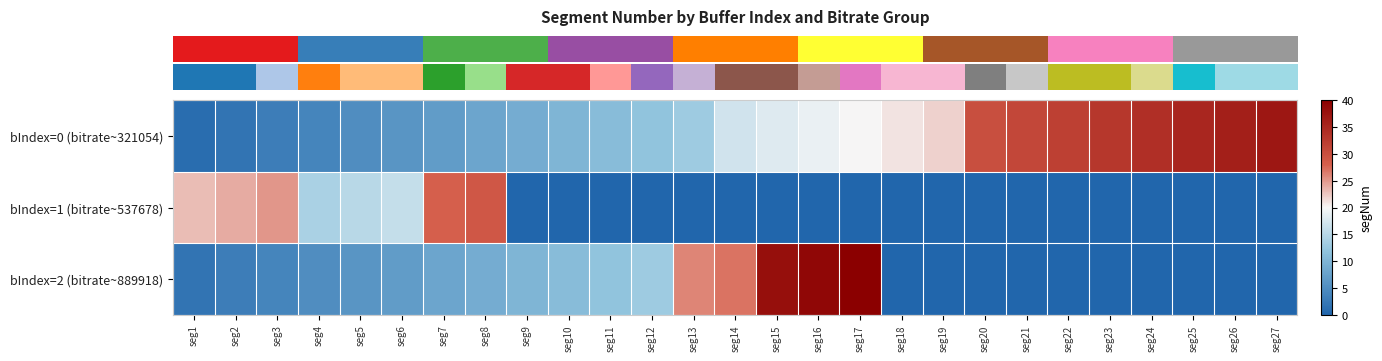

At which category is the sum across all series the highest?

seg17